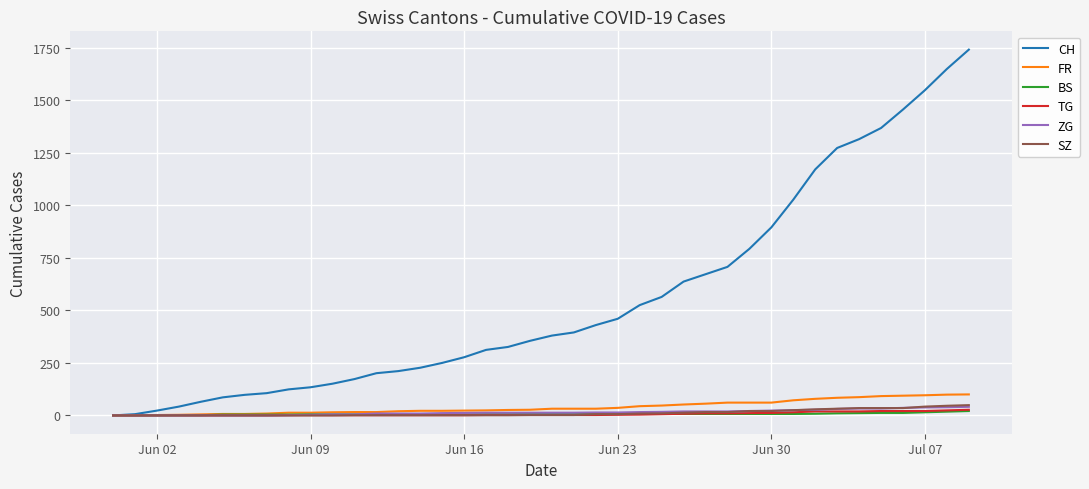

Which series has the largest range (max minus min)?

CH